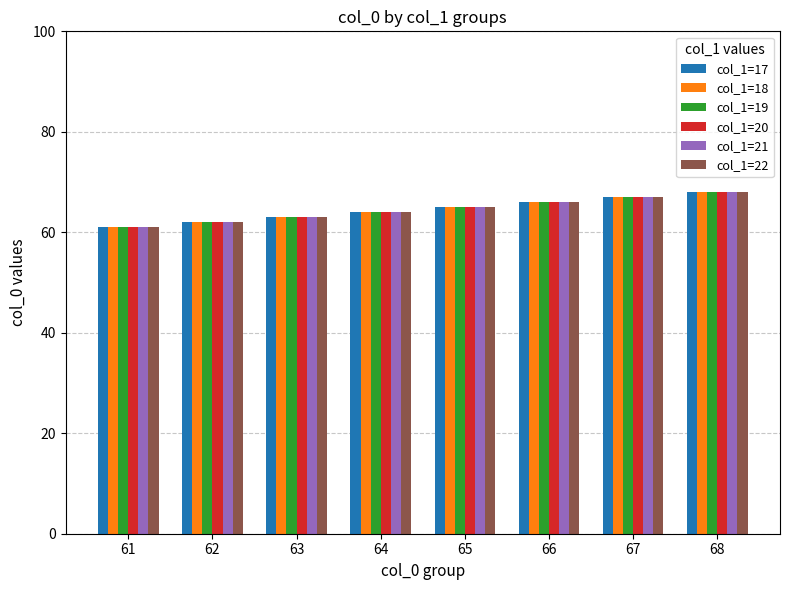

How many bars are there in each group?

6